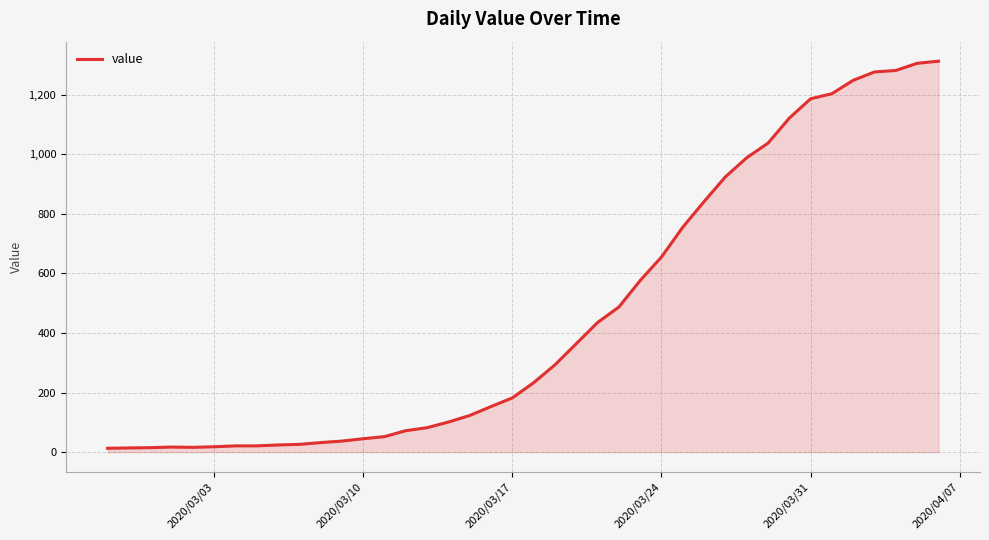

What is the difference between the maximum and minimum values?

1299